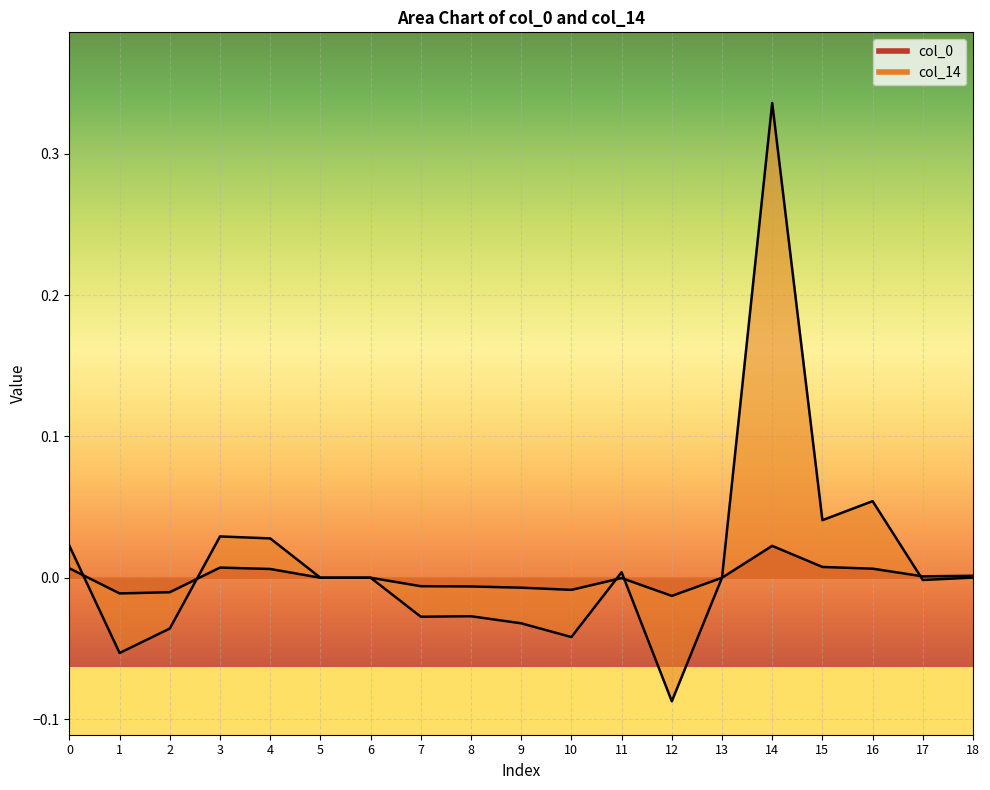

The col_14 series shows -0.0 at 17. True or false?

False